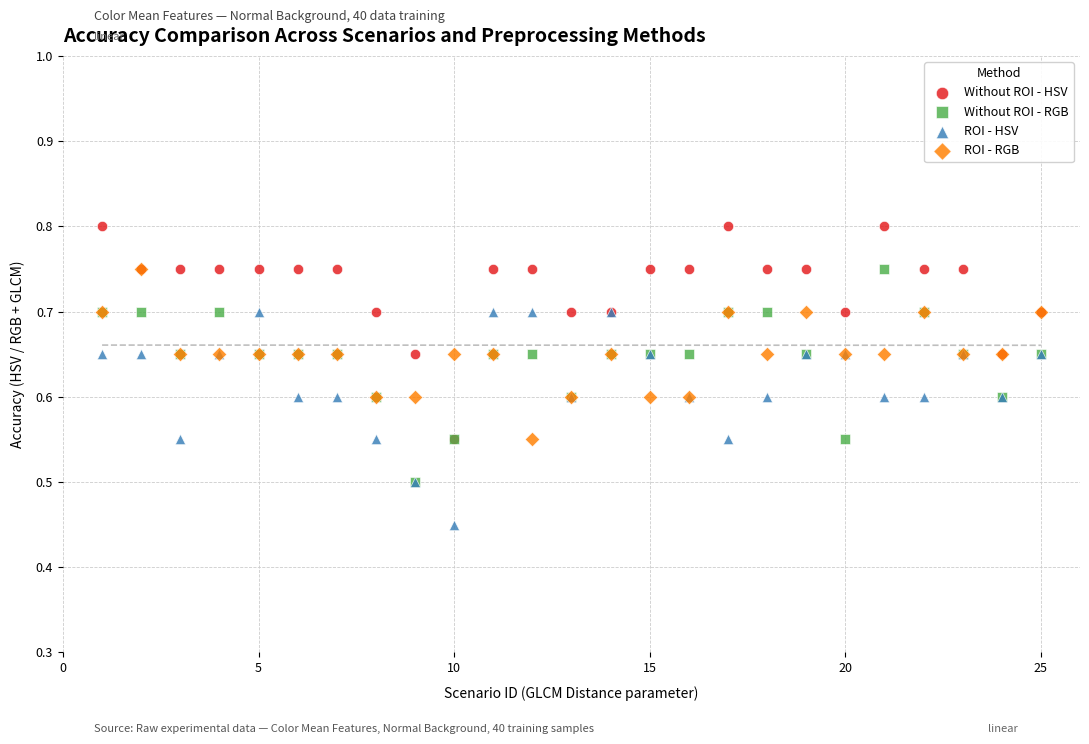

Which series contains the lowest Y value?

ROI - HSV